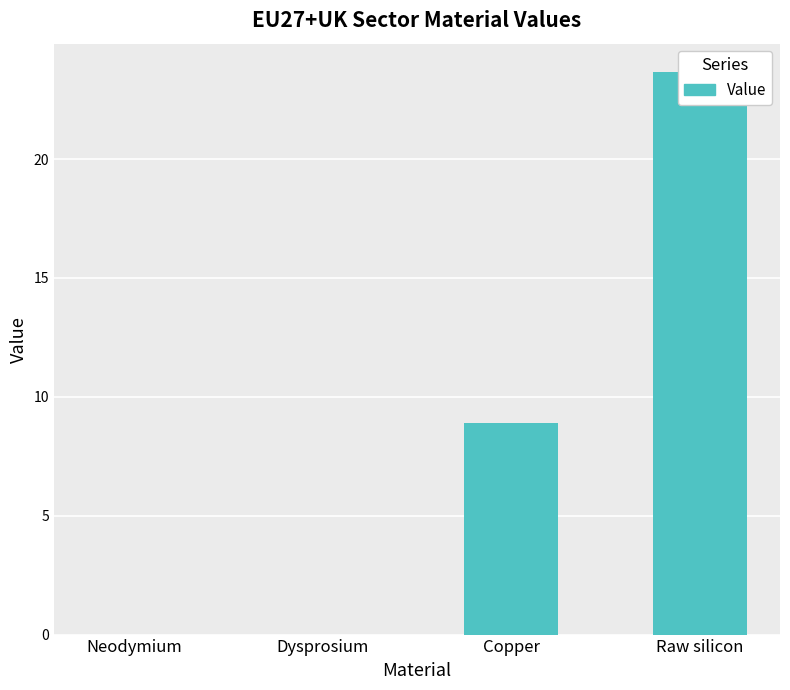

Reading right to left, what are all the values shown in this chart?

23.7	8.9	0.0	0.0